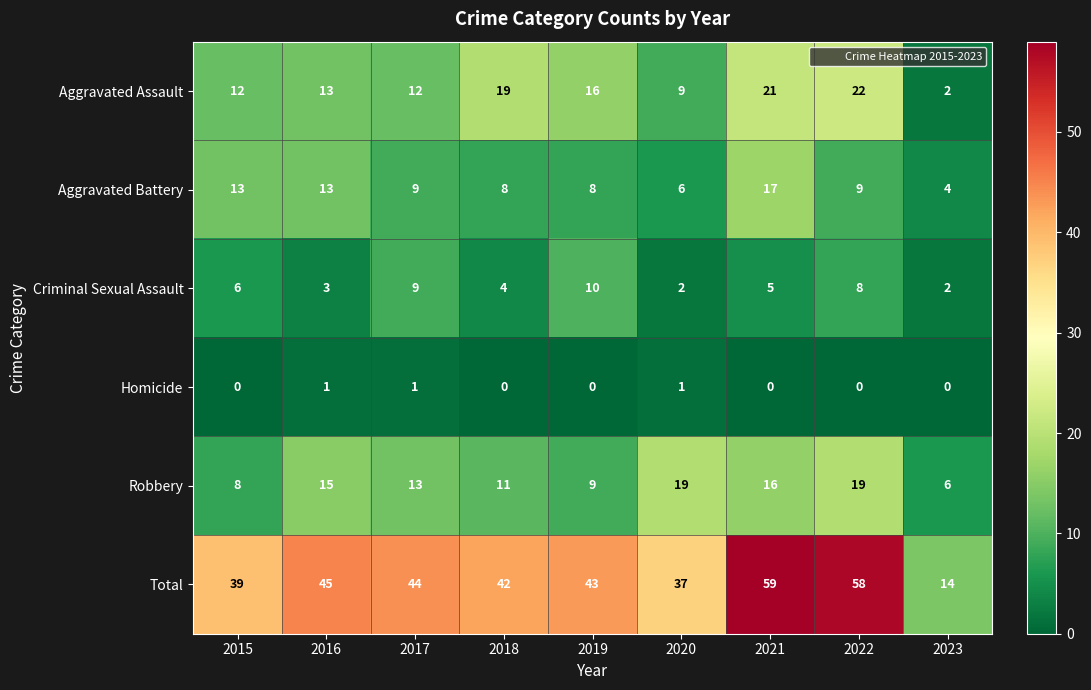

What is the maximum value shown in the chart?

59